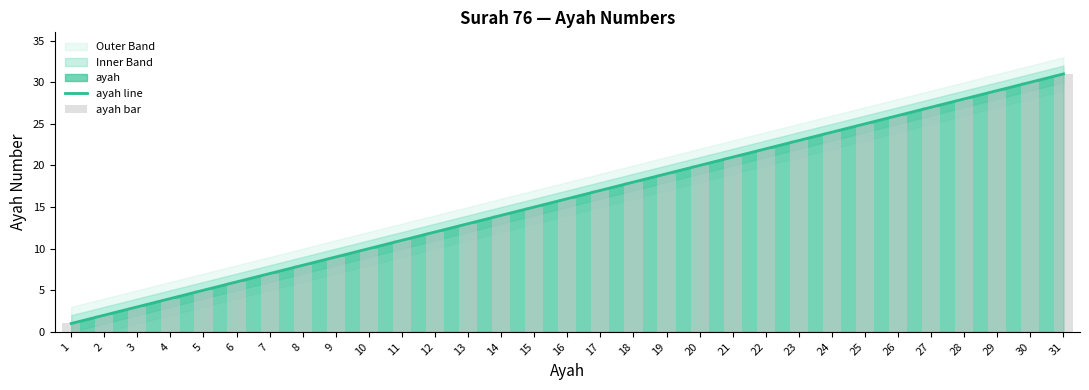

Which series has the largest total across all categories?

ayah line